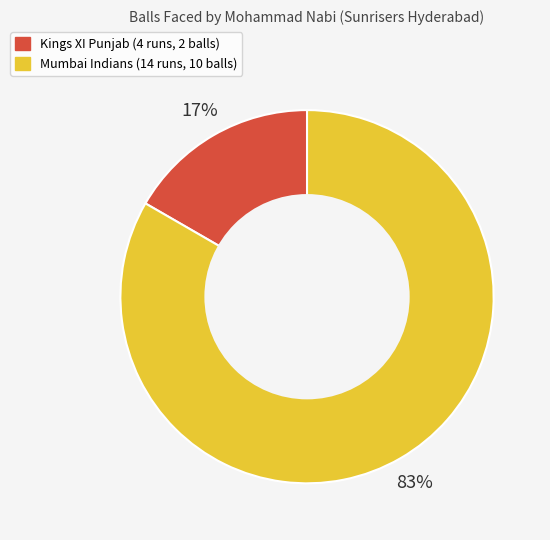

Which category accounts for the majority?

Mumbai Indians (14 runs, 10 balls)